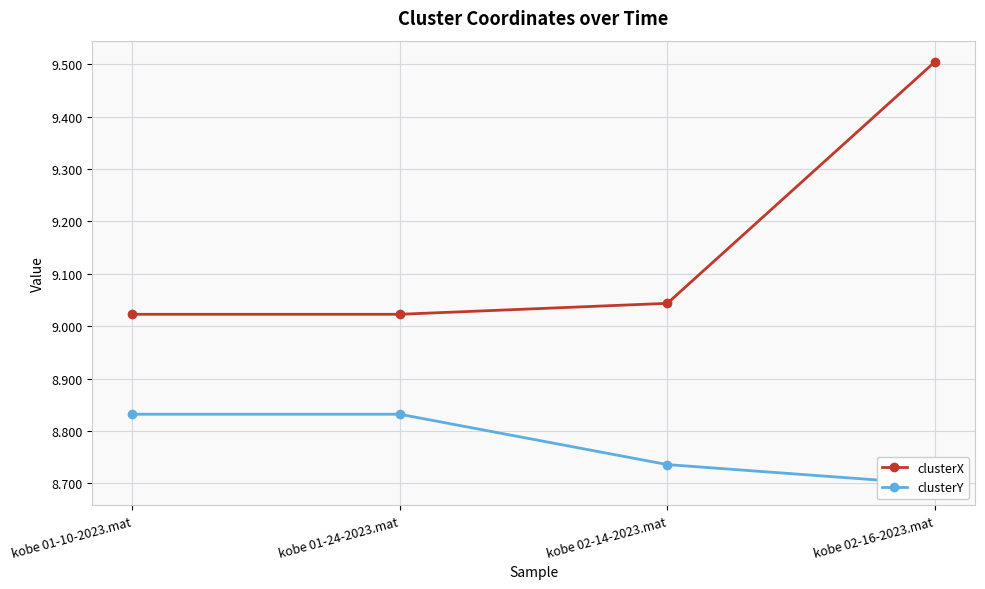

What is the lowest value of the clusterX series?

9.0